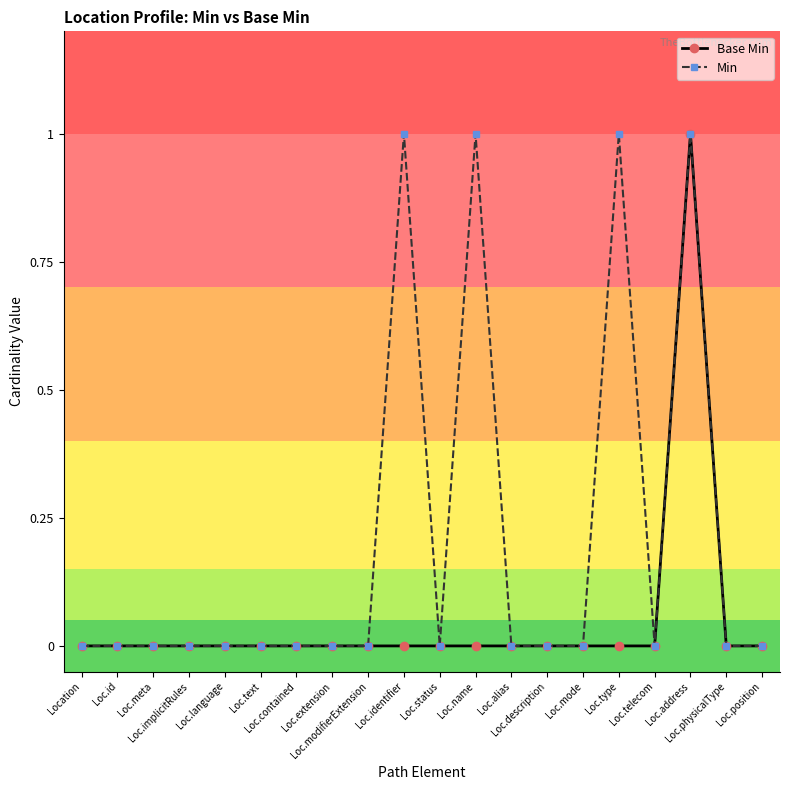

How many lines are shown in the chart?

2